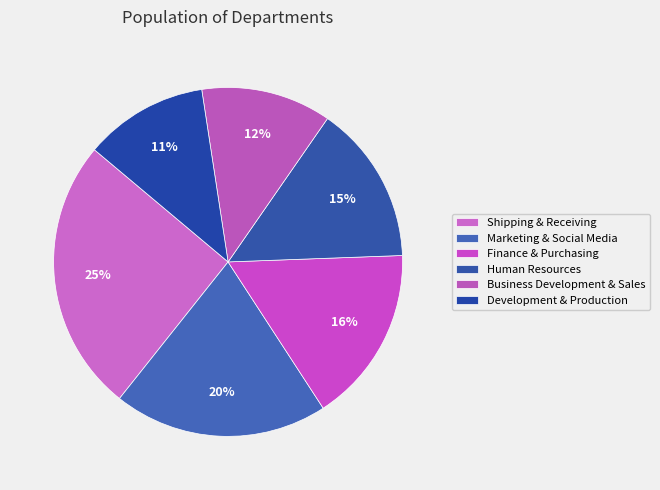

To the nearest percent, what is the difference between the Marketing & Social Media and Business Development & Sales slice percentages?

8%